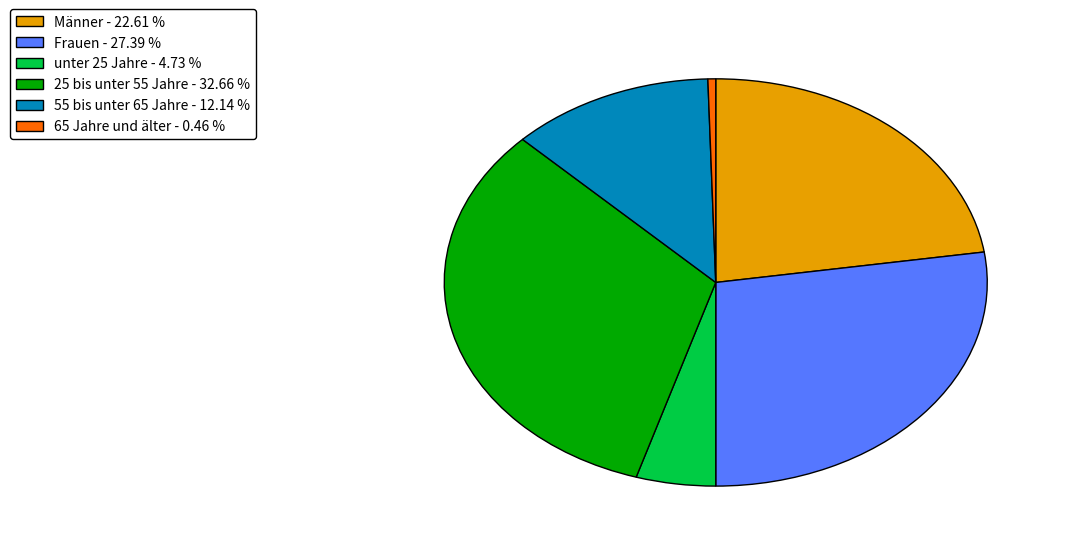

Rank the categories by value from lowest to highest.

65 Jahre und älter, unter 25 Jahre, 55 bis unter 65 Jahre, Männer, Frauen, 25 bis unter 55 Jahre